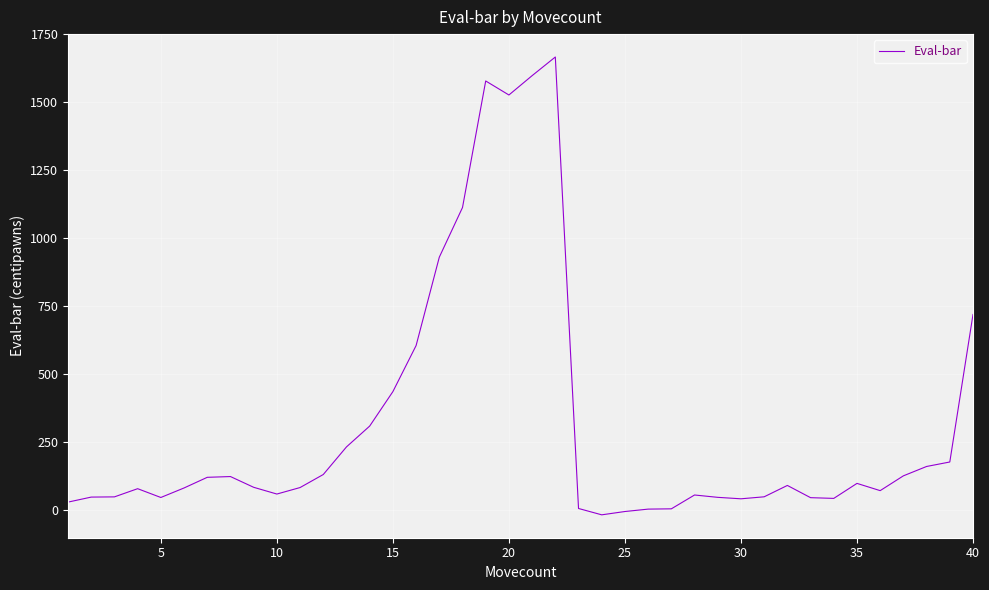

What is the greatest value displayed?

1666.6